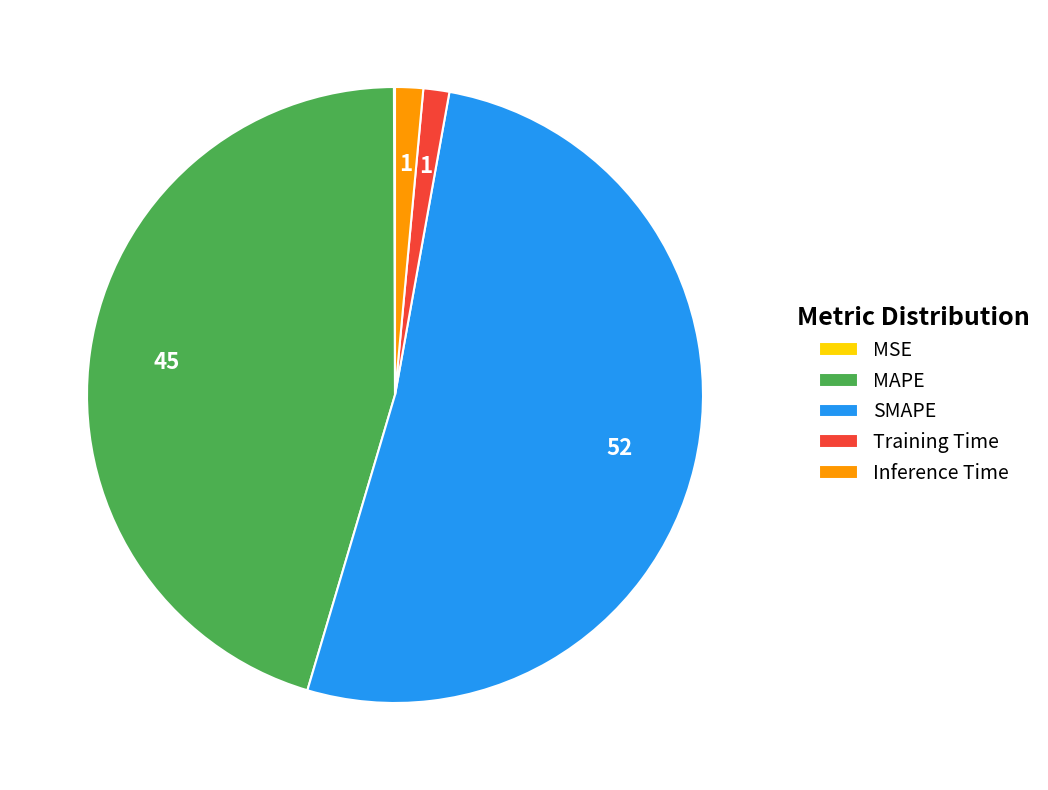

Which has a higher value, Inference Time or SMAPE?

SMAPE